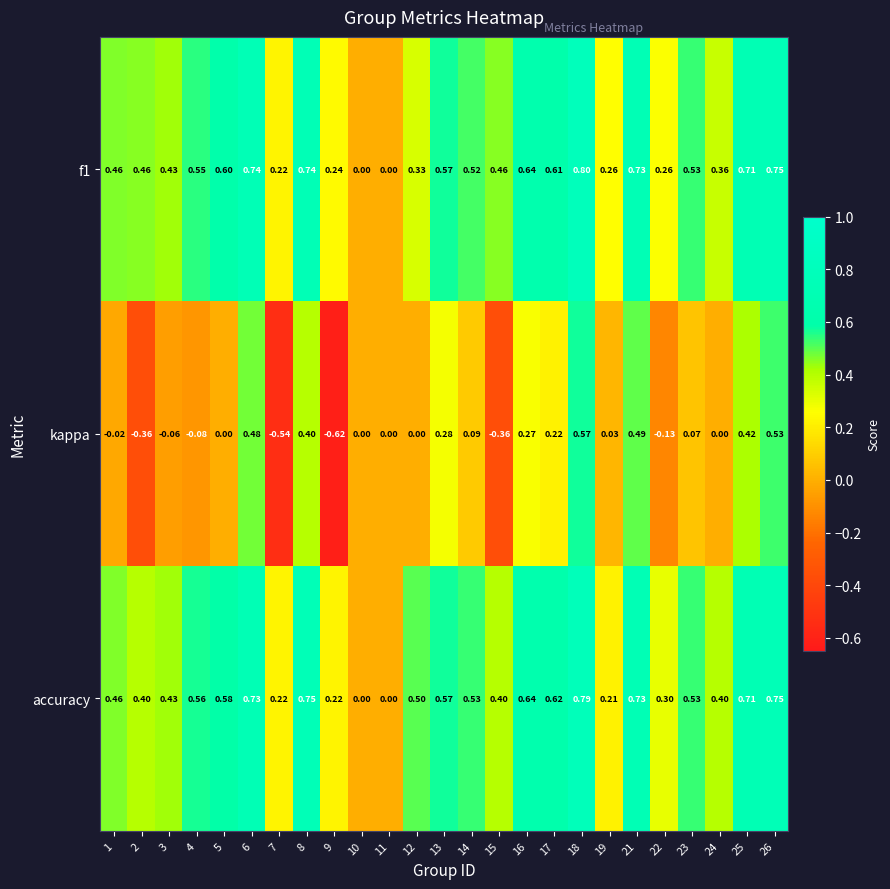

How many distinct data groups are displayed?

3